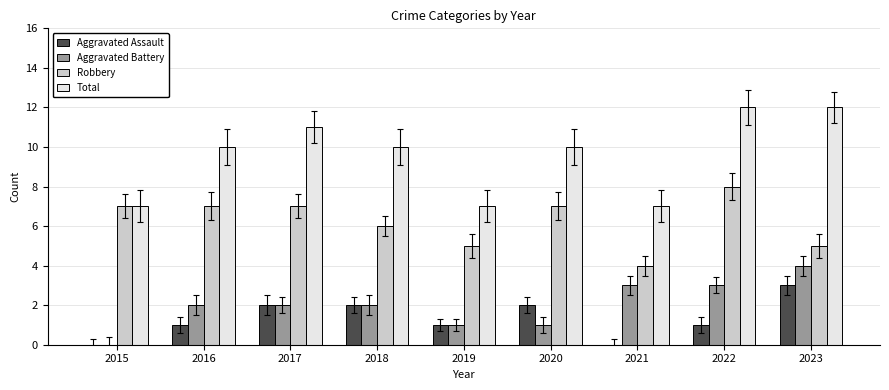

Is it true that Total equals 13 at 2020?

False